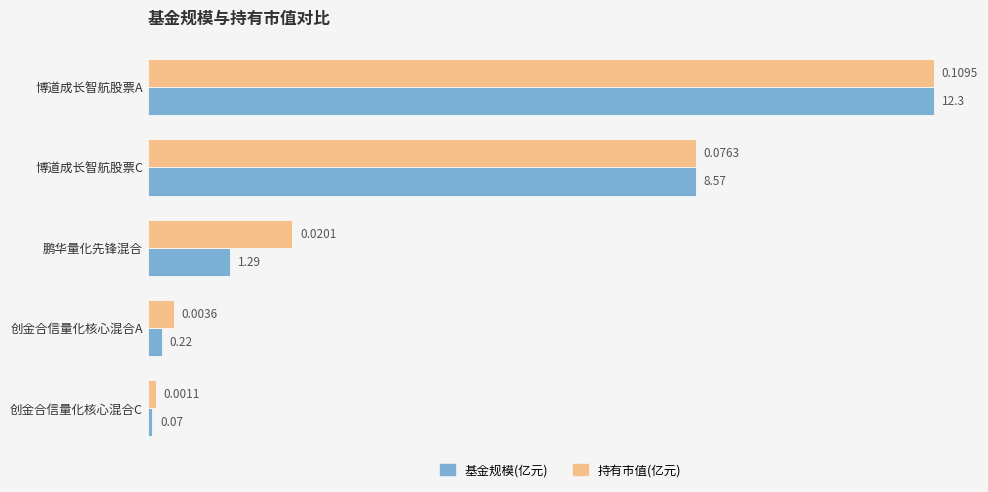

What are all the series names shown in the legend?

基金规模(亿元), 持有市值(亿元)